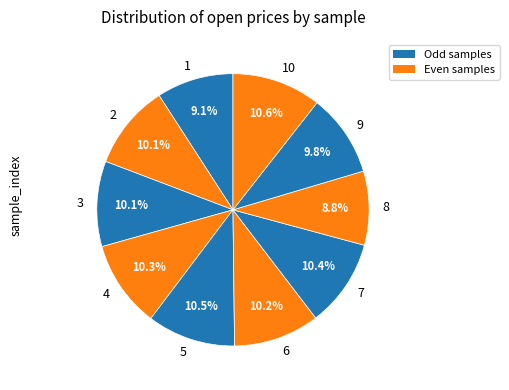

Combined, do 7 and 6 account for over 50%?

No